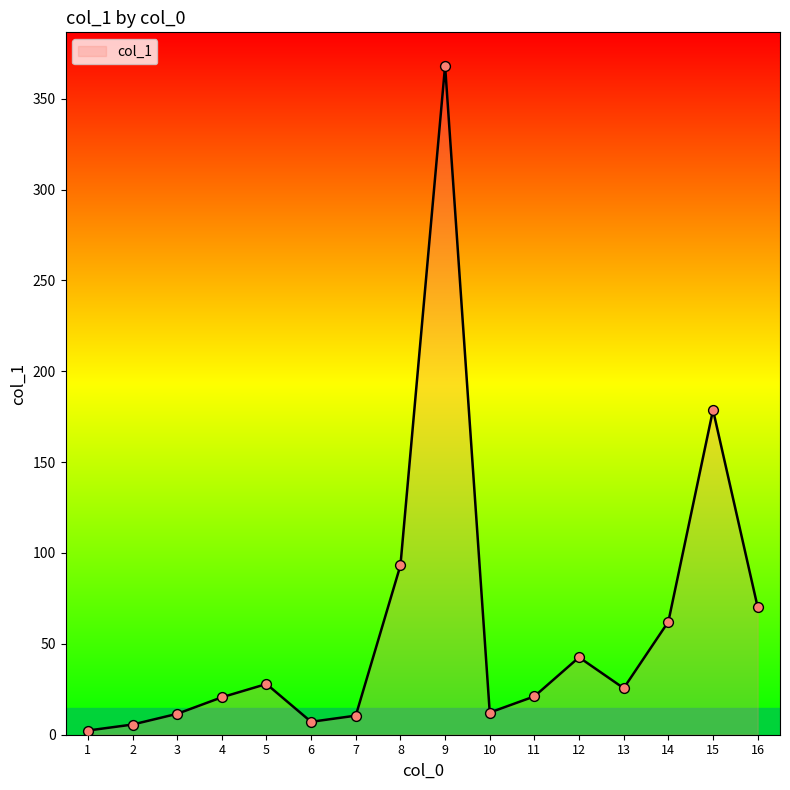

What is the change in value from 9 to 11?

-347.0